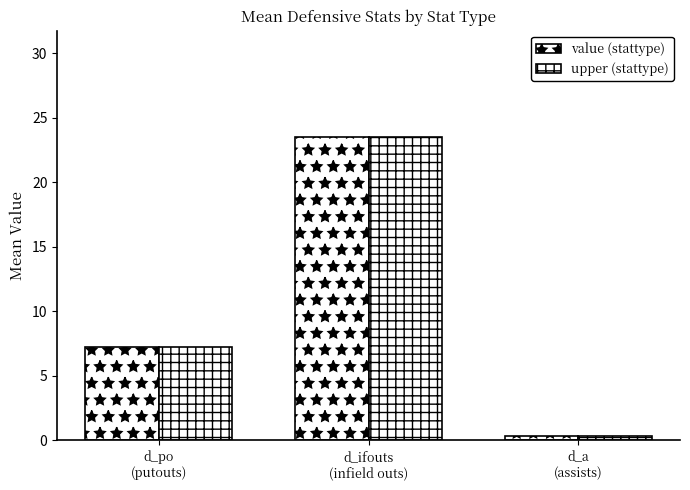

Which series has the largest total across all categories?

value (stattype)